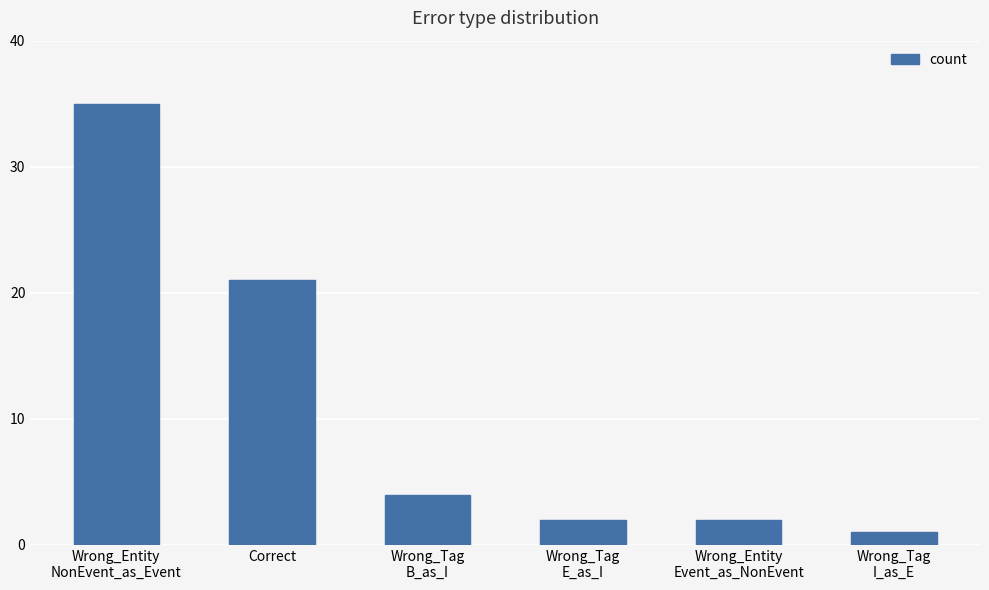

What is the label of the 3rd bar from the right?

Wrong_Tag
E_as_I